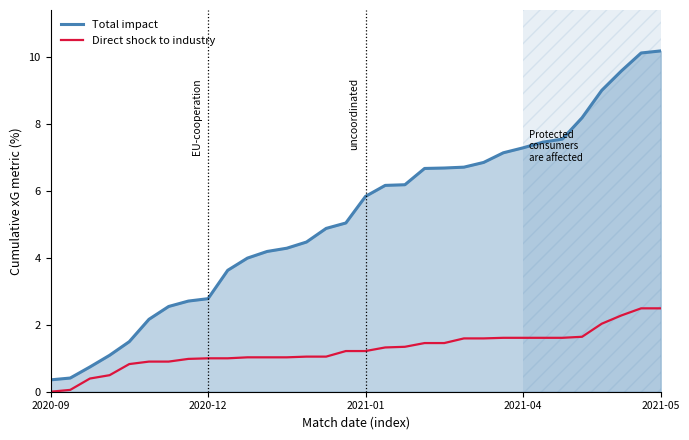

Which series has the largest range (max minus min)?

Total impact